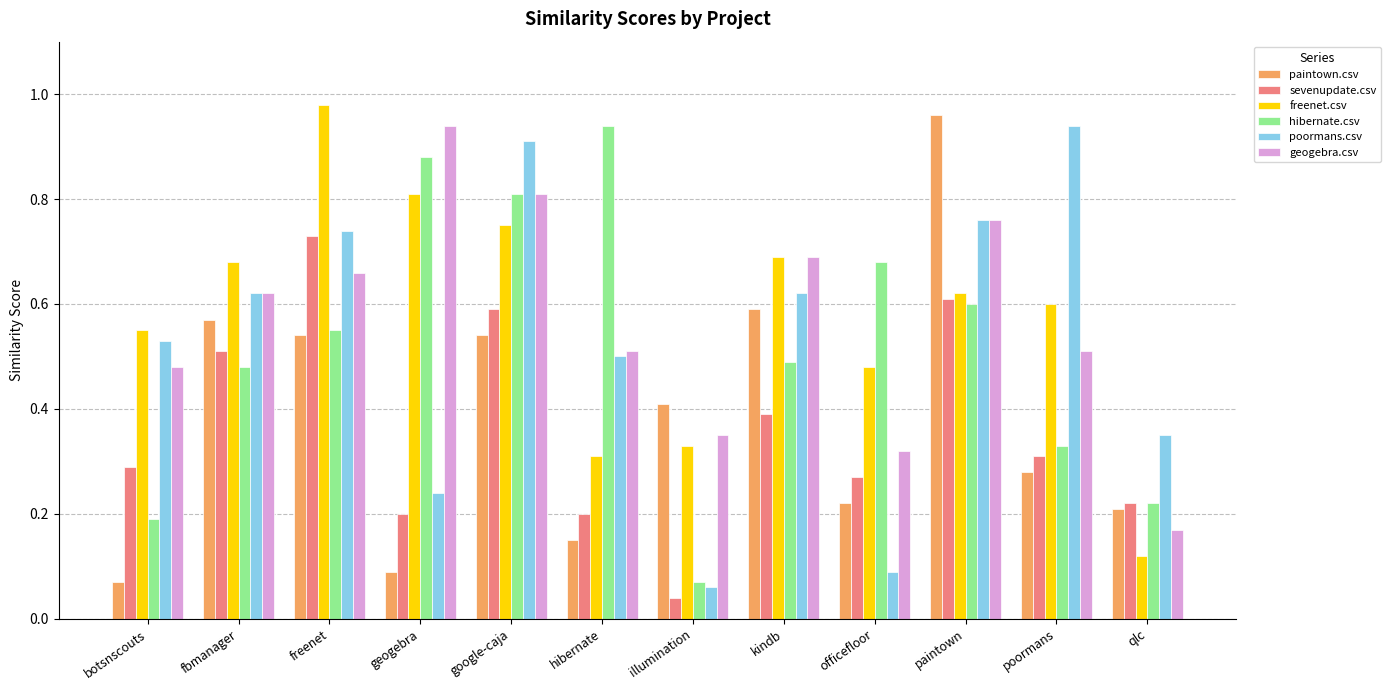

What is the sum of the geogebra.csv values at geogebra and freenet?

1.6